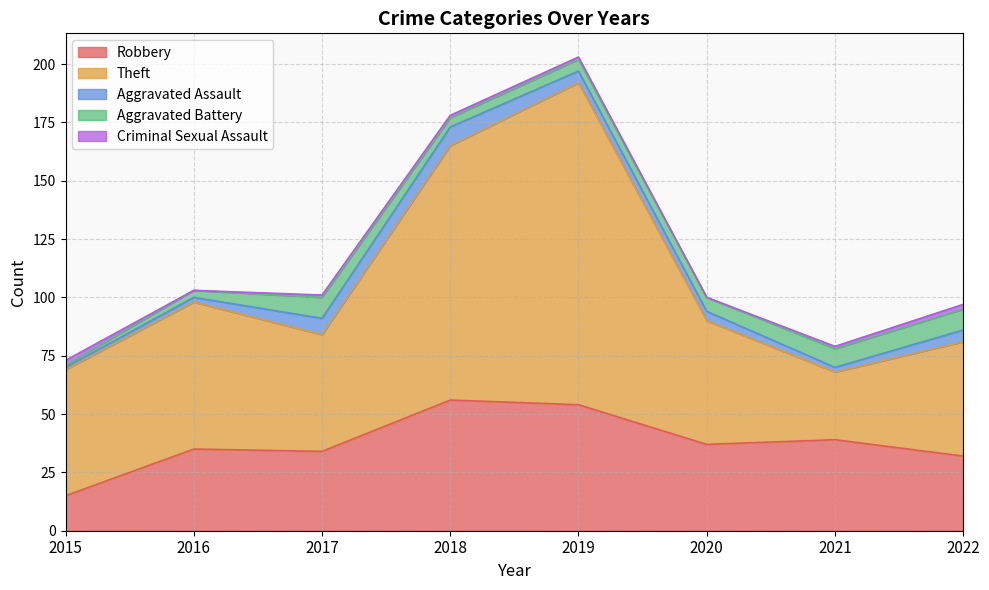

True or false: Theft has more than 0 interior local peaks.

True